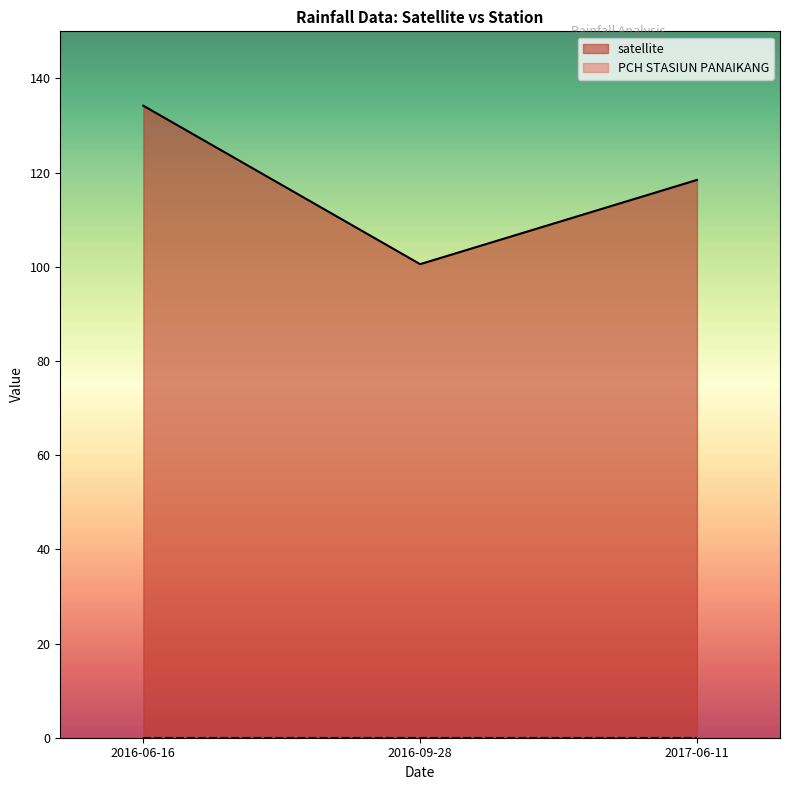

List the labels in order of value, smallest first.

2016-09-28, 2017-06-11, 2016-06-16